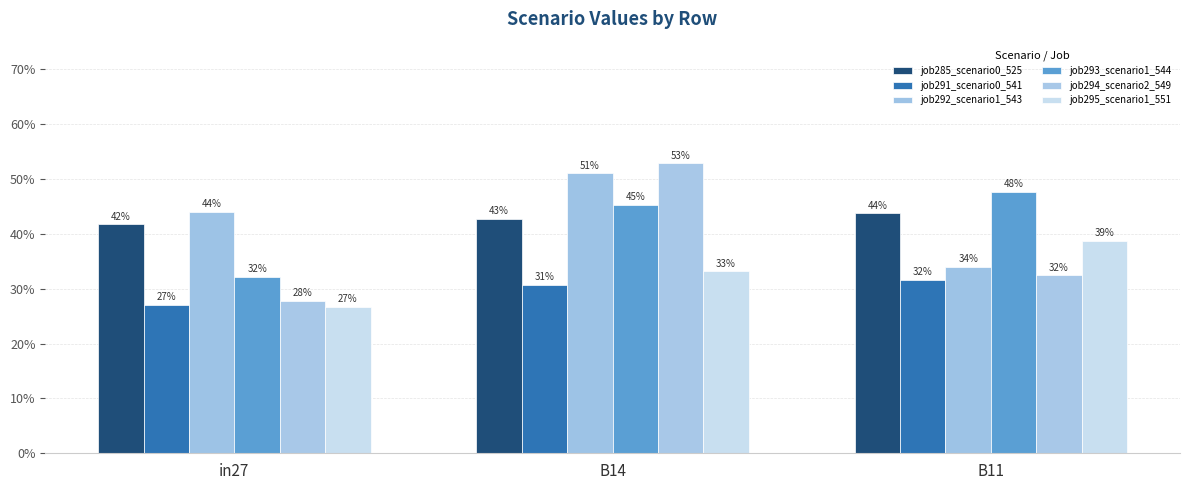

Is the value of job294_scenario2_549 at in27 greater than the value of job291_scenario0_541 at B14?

No